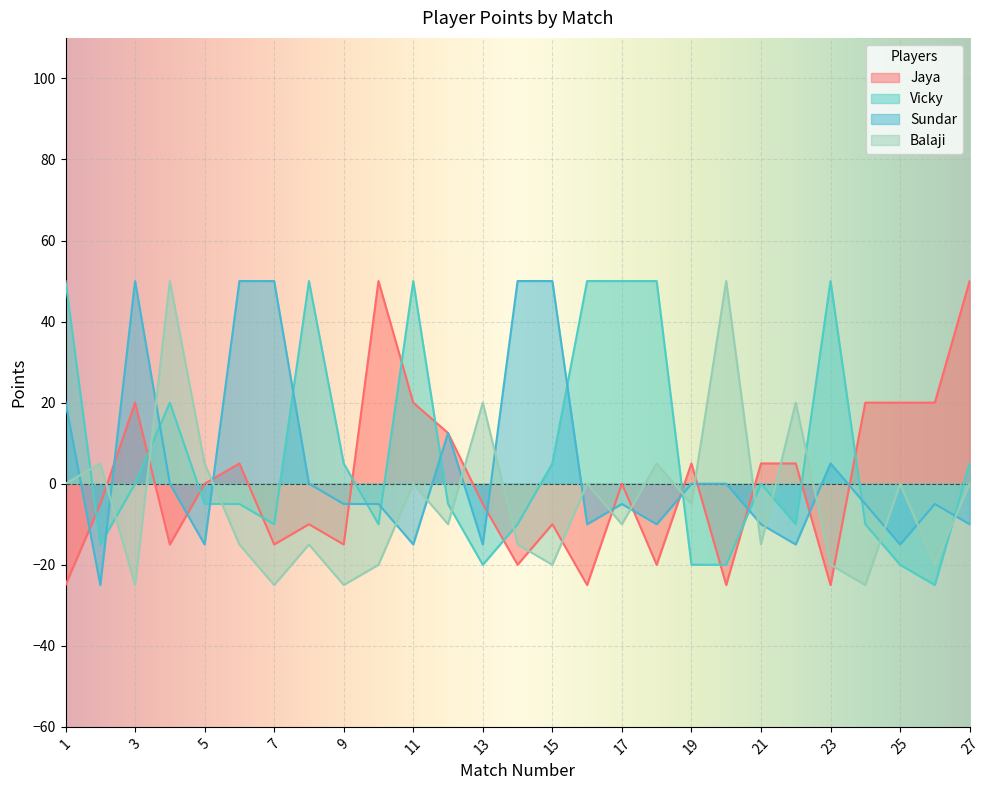

Rank the series by their average value, from highest to lowest.

Vicky, Sundar, Jaya, Balaji